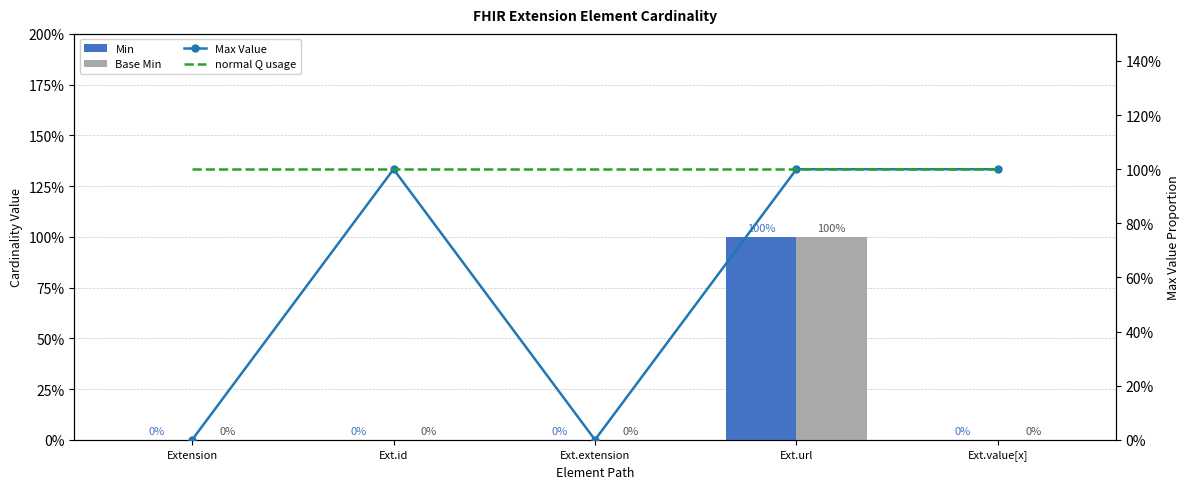

What is the label of the 5th bar from the right?

Extension